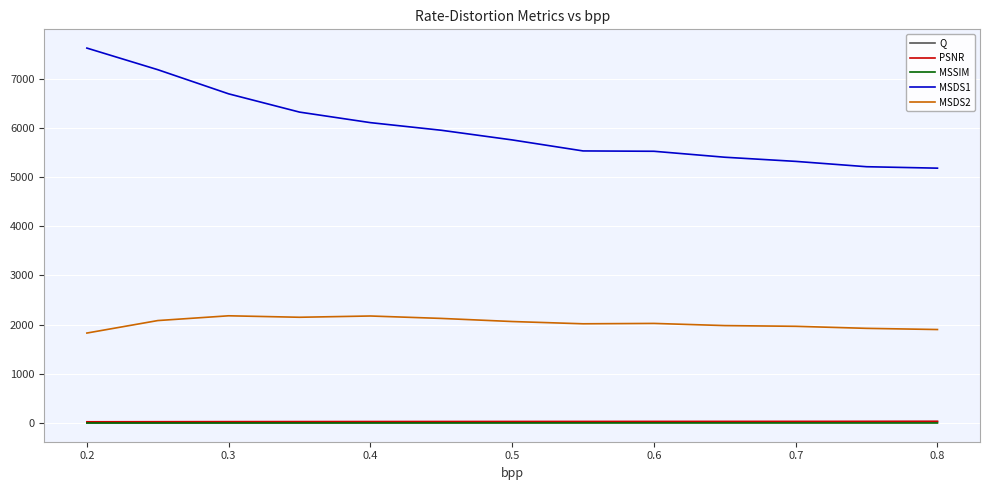

What is the greatest value displayed?

7619.0